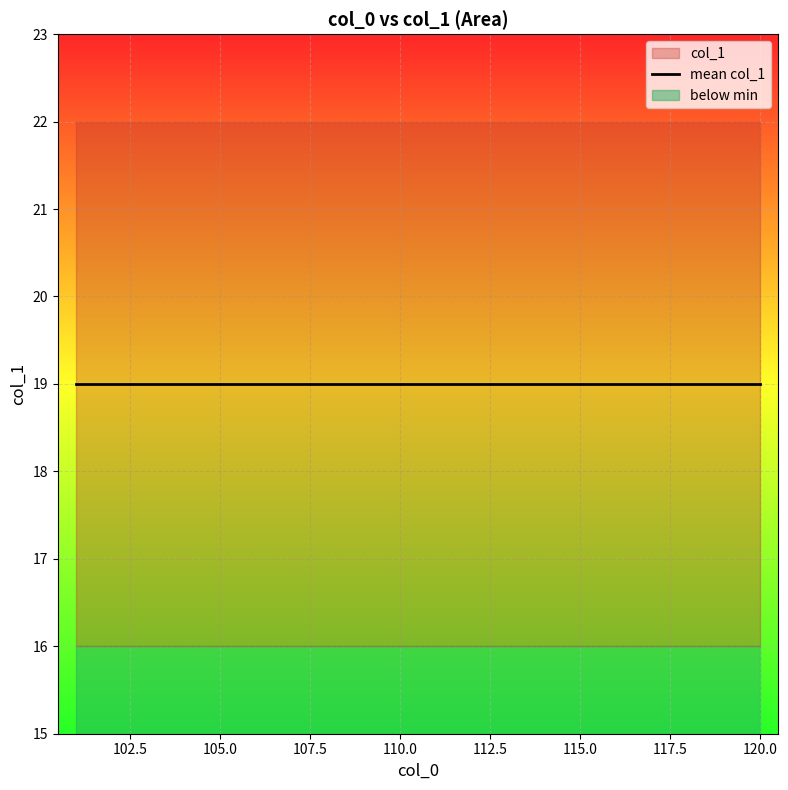

Approximately how many times larger is the value at 106 compared to 103?

1.2